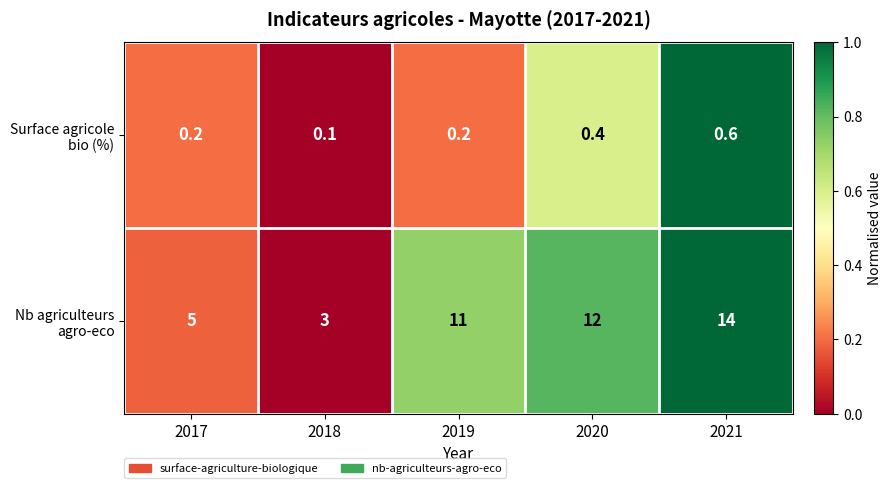

What value does the Nb agriculteurs agro-eco series have at 2018?

3.0